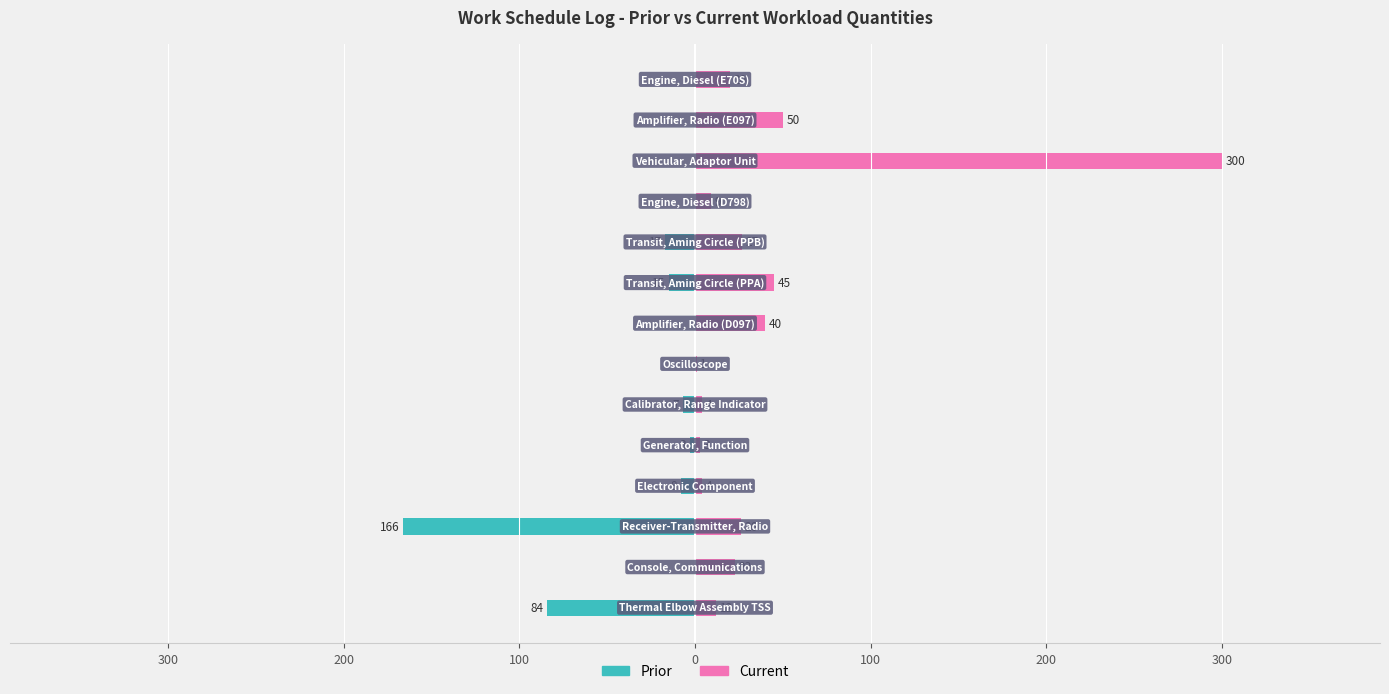

What is the difference between the maximum and minimum values in the Prior series?

166